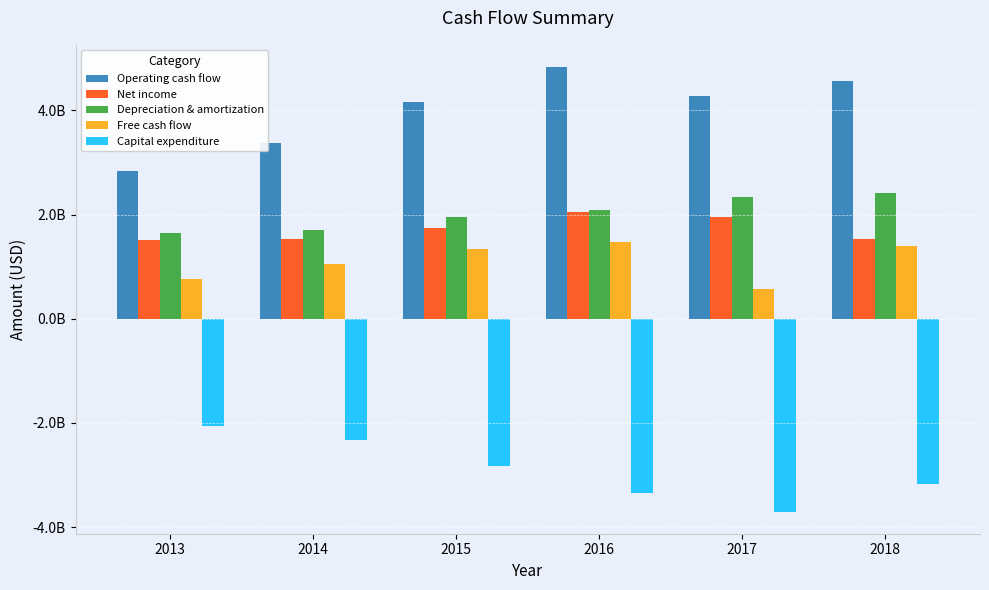

At how many categories does at least one series exceed 2152685181?

6